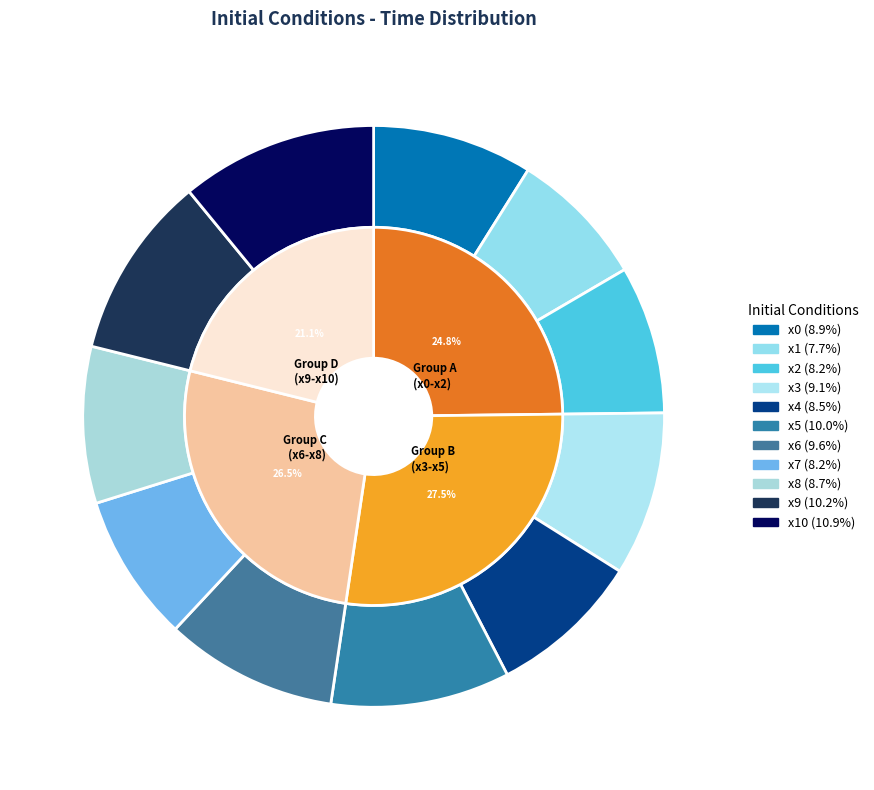

How many segments does this pie chart have?

11